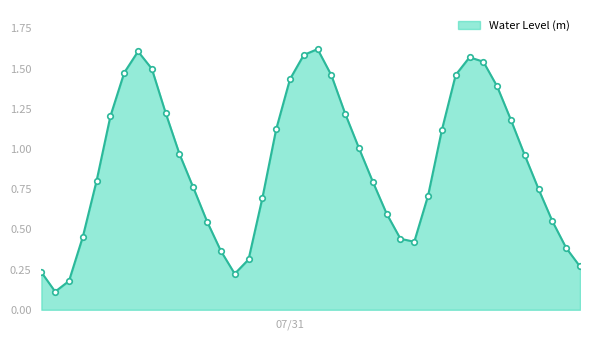

How many lines are shown in the chart?

1